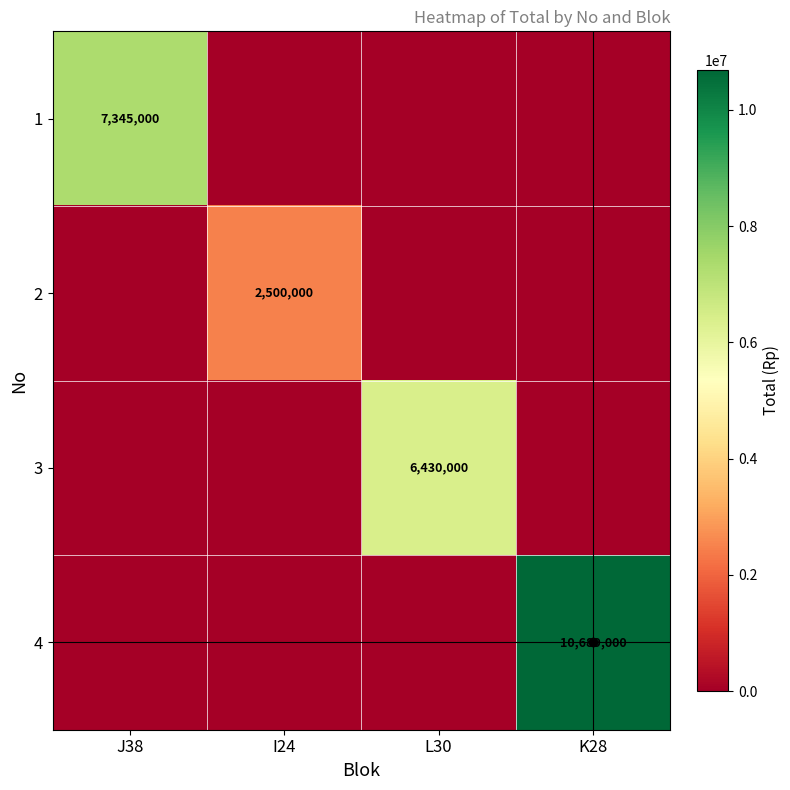

The value of 4 at K28 is 10689000. True or false?

True